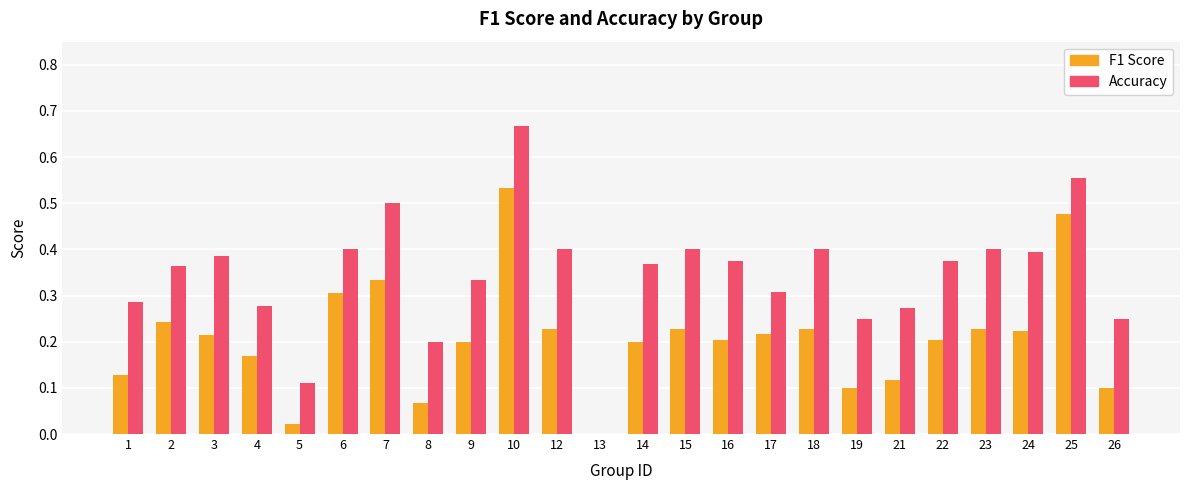

At which category is the sum across all series the highest?

10